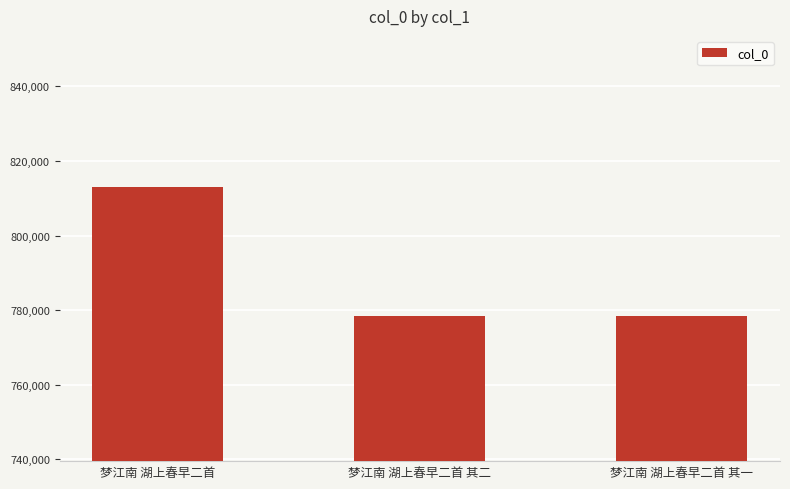

What is the average value?

789899